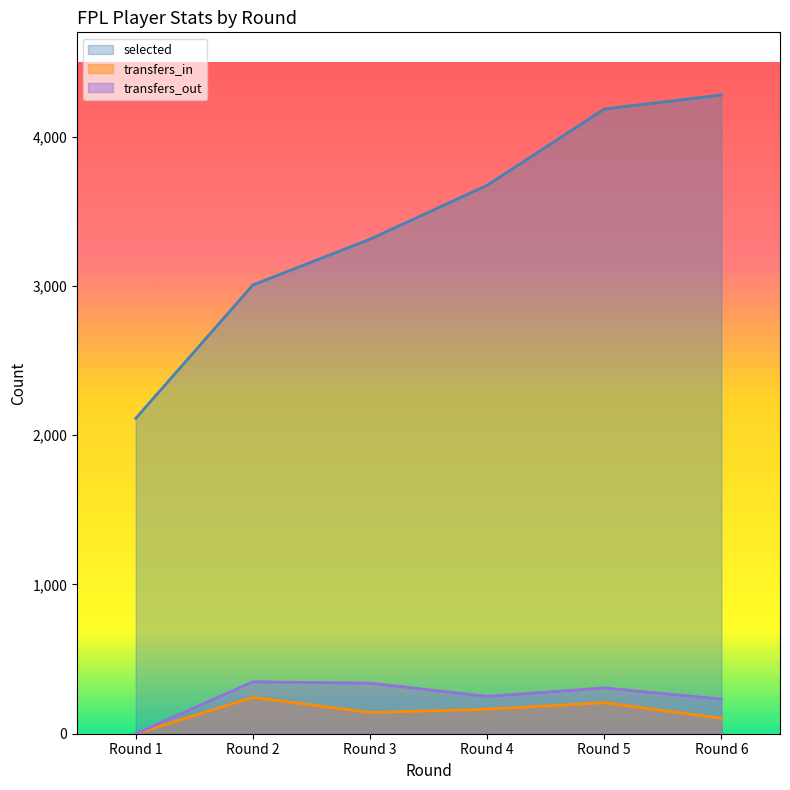

True or false: transfers_in and transfers_out cross at least once.

False